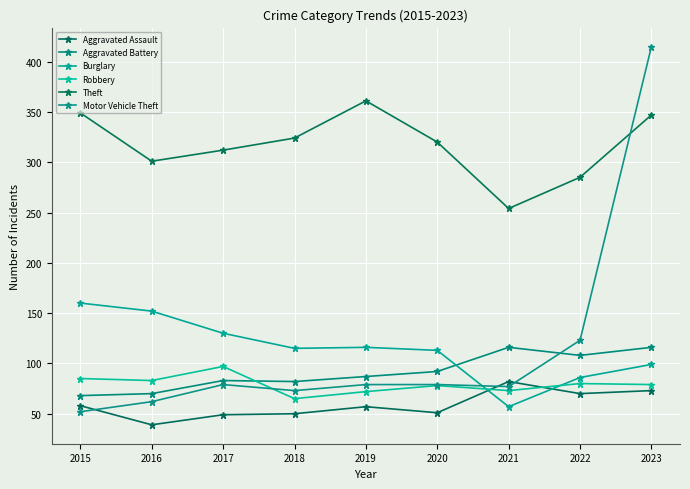

Where is the first local maximum for Aggravated Assault?

2019